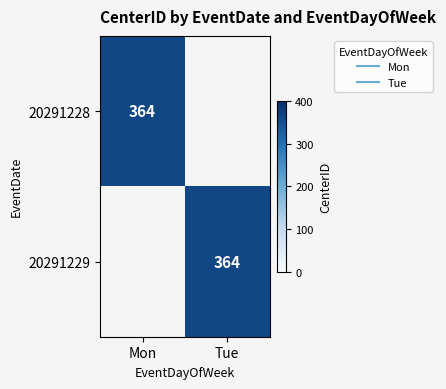

At Mon, list the series in order from smallest to largest.

20291229, 20291228